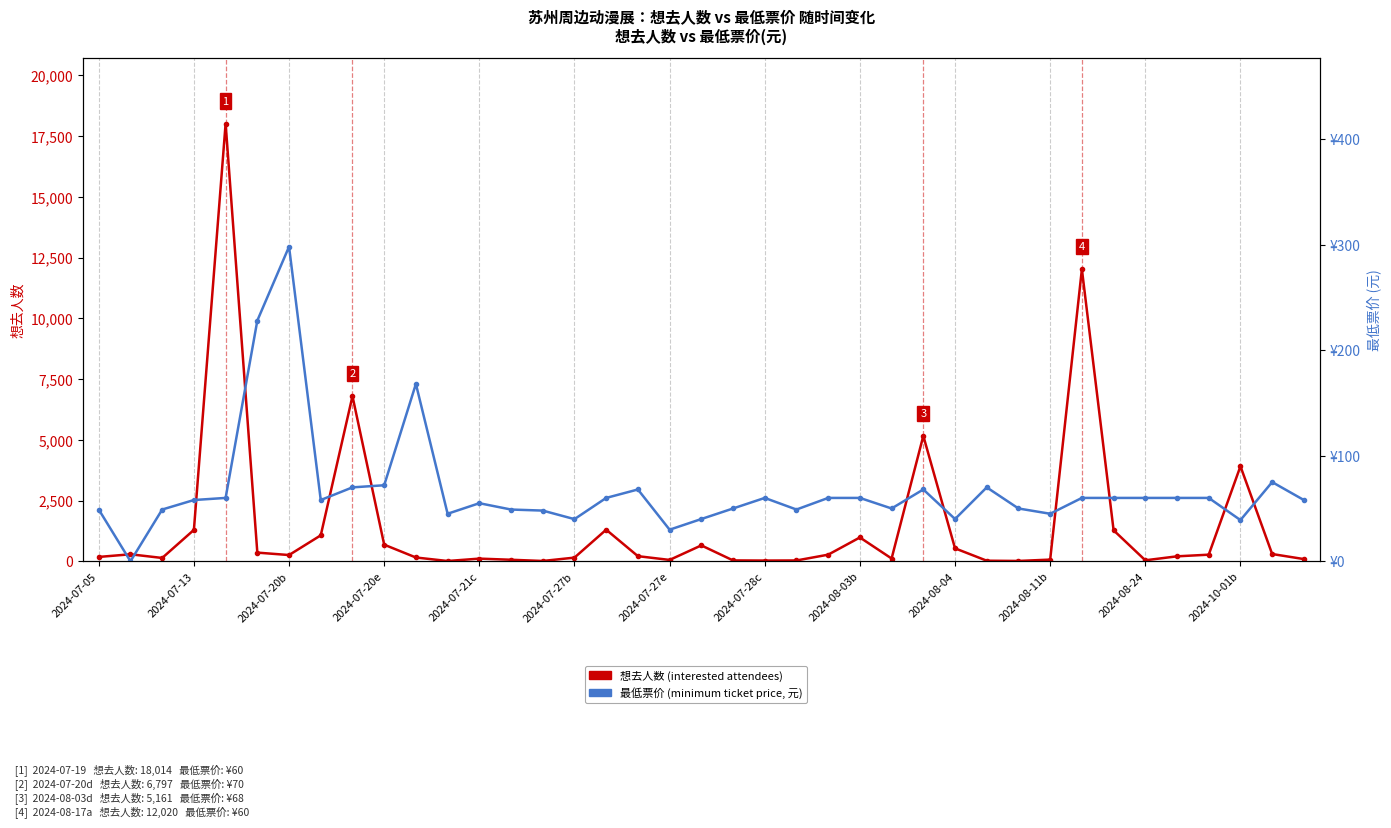

Reading right to left, transcribe all the data shown in this chart.

想去人数 (number of interested attendees): 90.0	298.0	3910.0	271.0	203.0	40.0	1275.0	12020.0	68.0	13.0	23.0	532.0	5161.0	113.0	980.0	271.0	33.0	29.0	35.0	653.0	55.0	210.0	1299.0	150.0	12.0	62.0	109.0	11.0	155.0	683.0	6797.0	1067.0	256.0	356.0	18014.0	1291.0	136.0	287.0	178.0
最低票价 (minimum ticket price, 元): 58.0	75.0	39.0	60.0	60.0	60.0	60.0	60.0	45.0	50.0	70.0	40.0	68.0	50.0	60.0	60.0	49.0	60.0	50.0	40.0	29.9	68.0	60.0	39.9	48.0	49.0	55.0	45.0	168.0	72.0	70.0	58.0	298.0	228.0	60.0	58.0	49.0	0.0	49.0